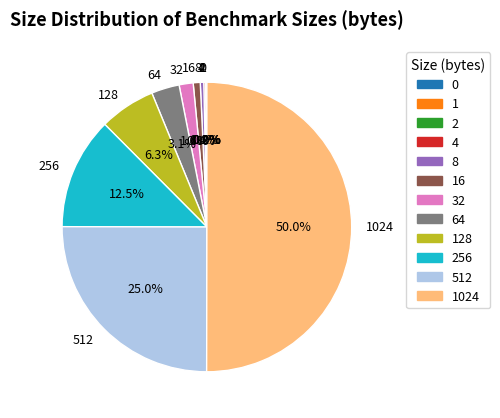

How many slices are in this pie chart?

12